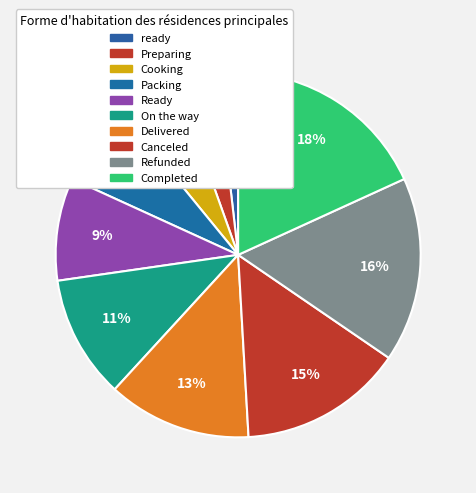

What percentage is the Canceled slice, to the nearest percent?

15%